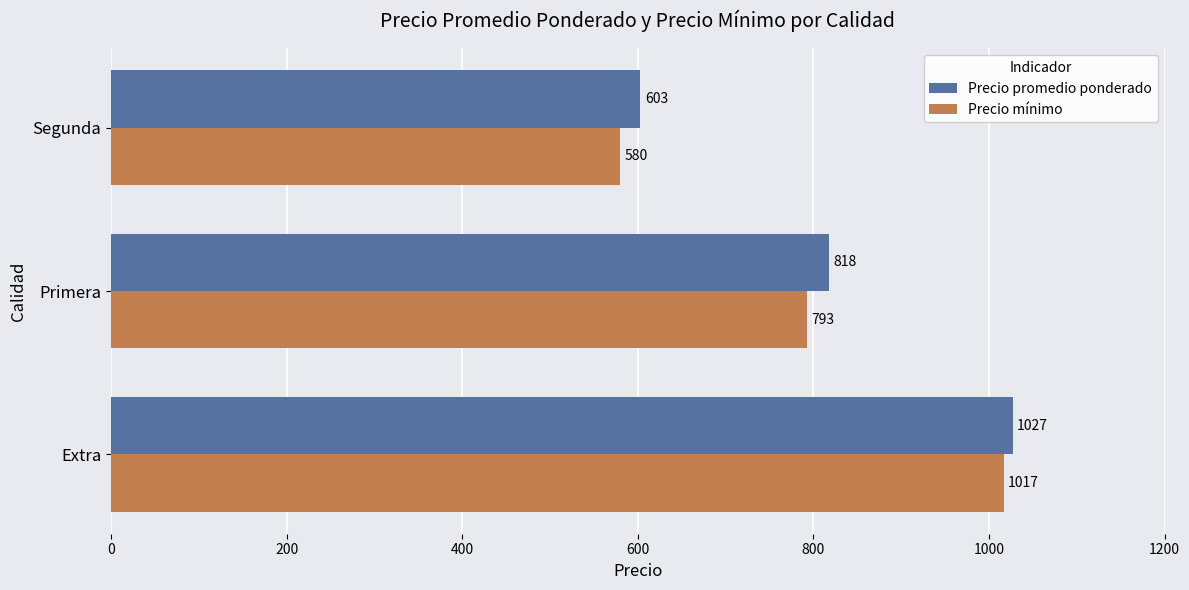

At which category is the sum across all series the highest?

Extra